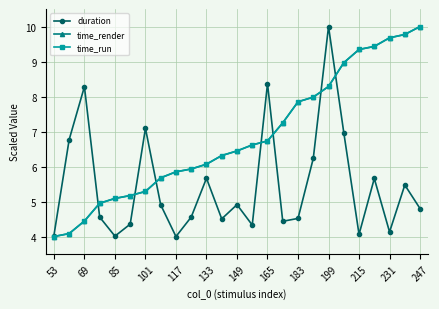

What is the maximum value for duration?

10.0